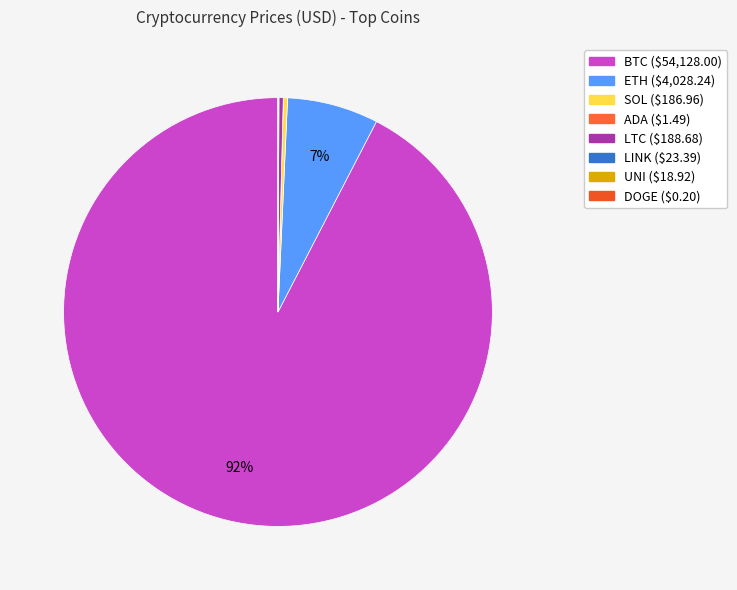

How many segments does this pie chart have?

8